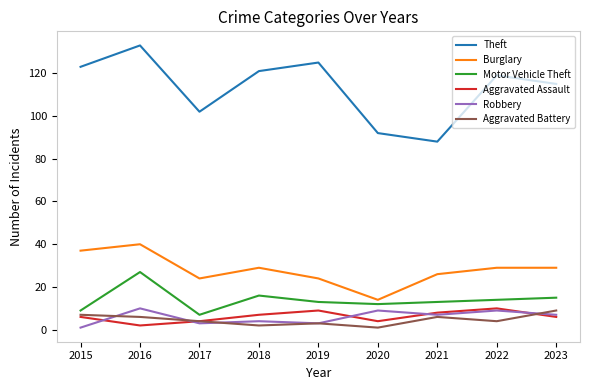

The value of Aggravated Assault at 2022 is 3. True or false?

False